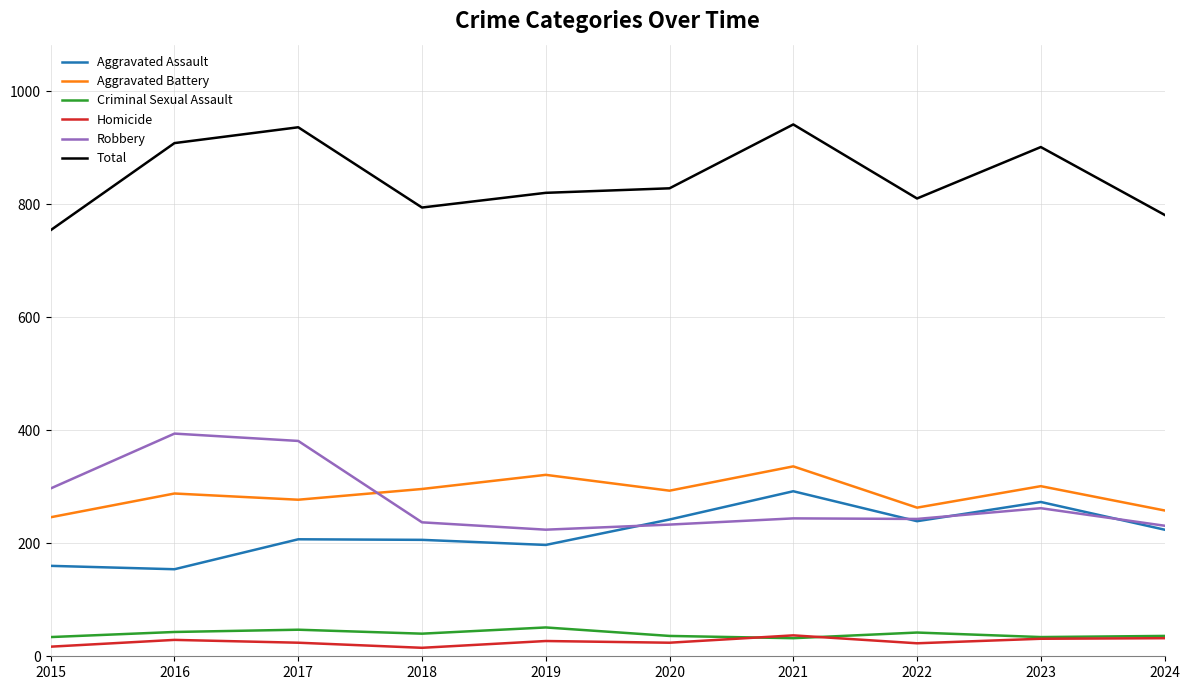

Is the value of Aggravated Battery at 2018 greater than the value of Aggravated Assault at 2020?

Yes